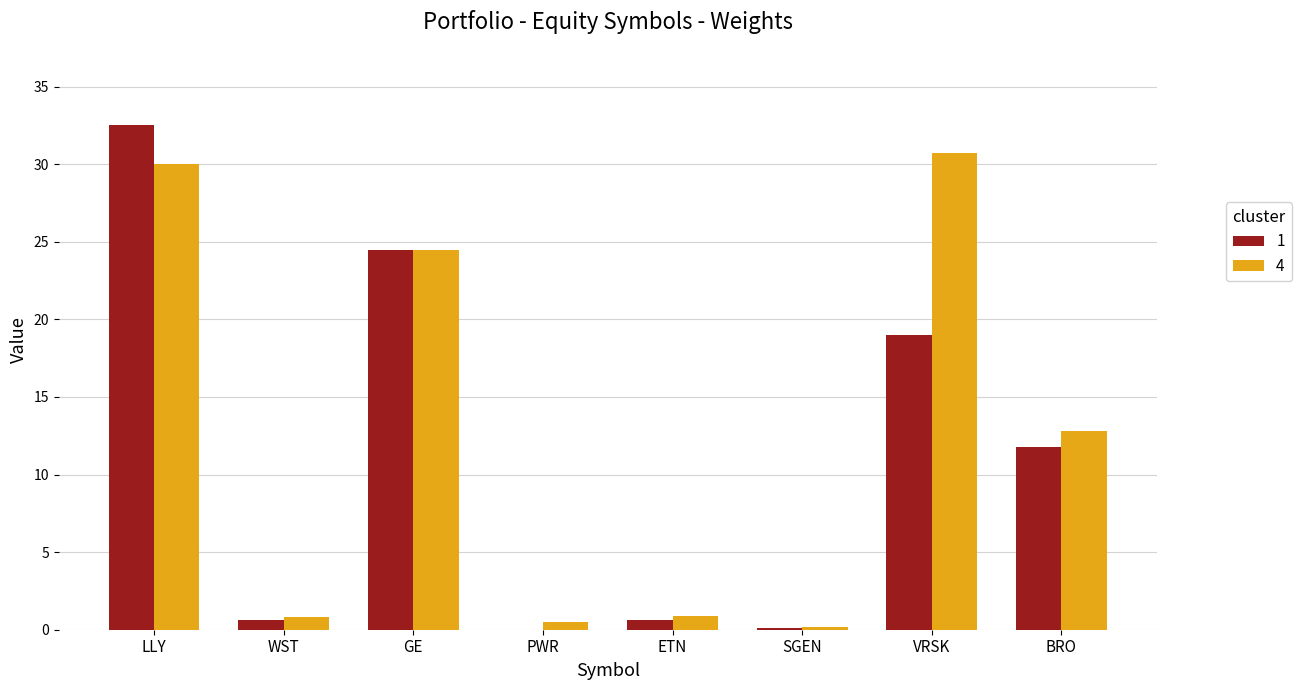

True or false: 1 has a value of 19.0 at VRSK.

True